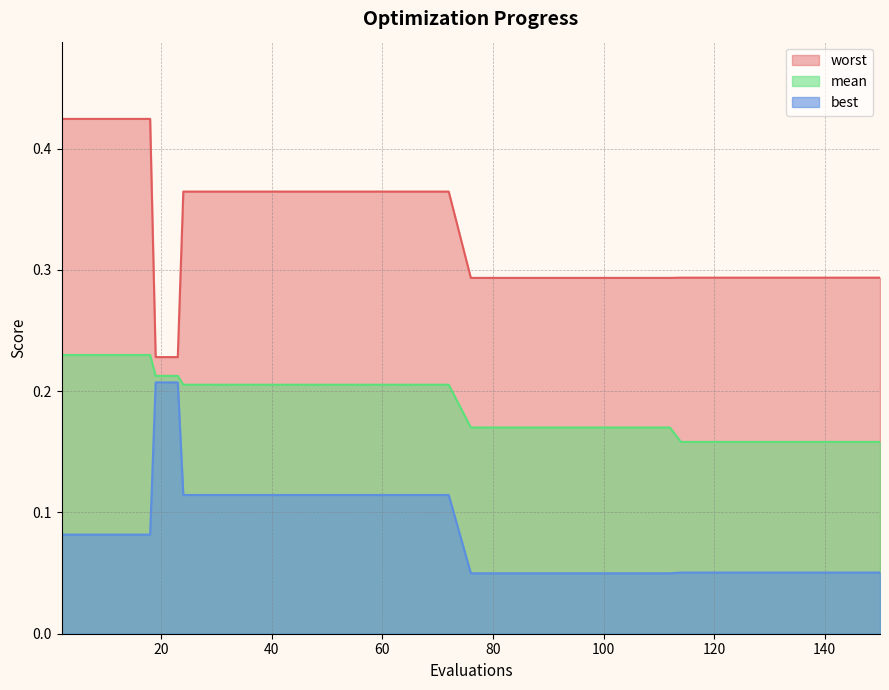

Reading left to right, list all the values displayed in this chart.

mean: 0.2	0.2	0.2	0.2	0.2	0.2	0.2	0.2	0.2	0.2	0.2	0.2	0.2	0.2	0.2	0.2	0.2	0.2	0.2	0.2	0.2	0.2	0.2	0.2	0.2	0.2	0.2	0.2	0.2	0.2	0.2	0.2	0.2	0.2	0.2	0.2	0.2	0.2	0.2	0.2
best: 0.1	0.1	0.1	0.1	0.1	0.2	0.2	0.1	0.1	0.1	0.1	0.1	0.1	0.1	0.1	0.1	0.1	0.1	0.1	0.1	0.0	0.0	0.0	0.0	0.0	0.0	0.0	0.0	0.0	0.0	0.1	0.1	0.1	0.1	0.1	0.1	0.1	0.1	0.1	0.1
worst: 0.4	0.4	0.4	0.4	0.4	0.2	0.2	0.4	0.4	0.4	0.4	0.4	0.4	0.4	0.4	0.4	0.4	0.4	0.4	0.4	0.3	0.3	0.3	0.3	0.3	0.3	0.3	0.3	0.3	0.3	0.3	0.3	0.3	0.3	0.3	0.3	0.3	0.3	0.3	0.3